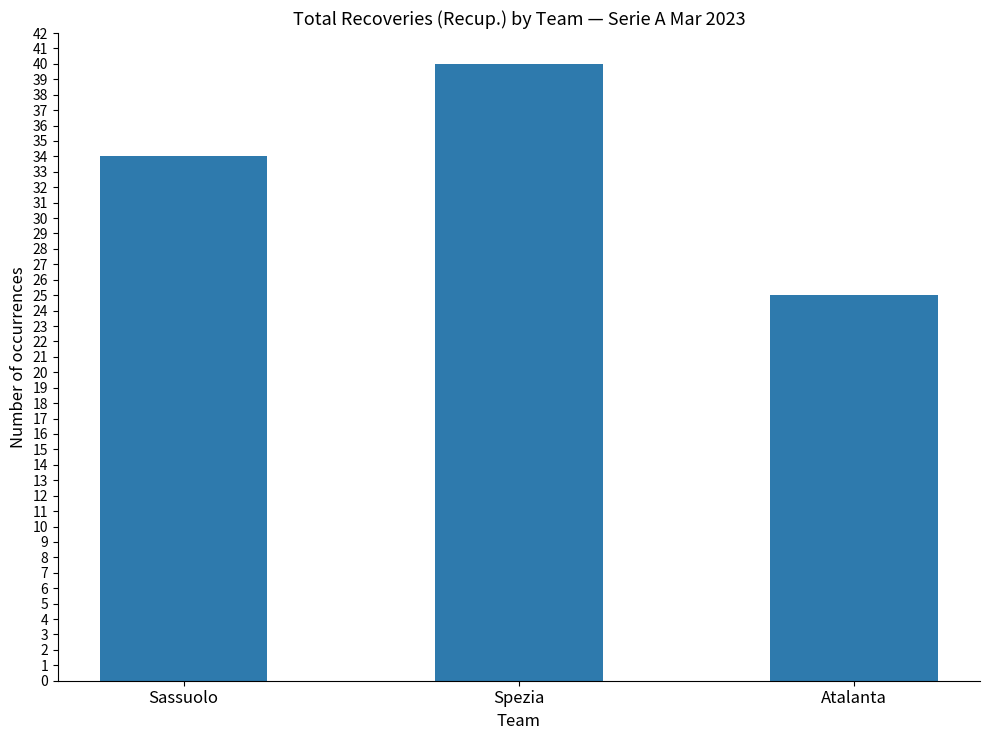

What is the label of the 3rd bar from the right?

Sassuolo